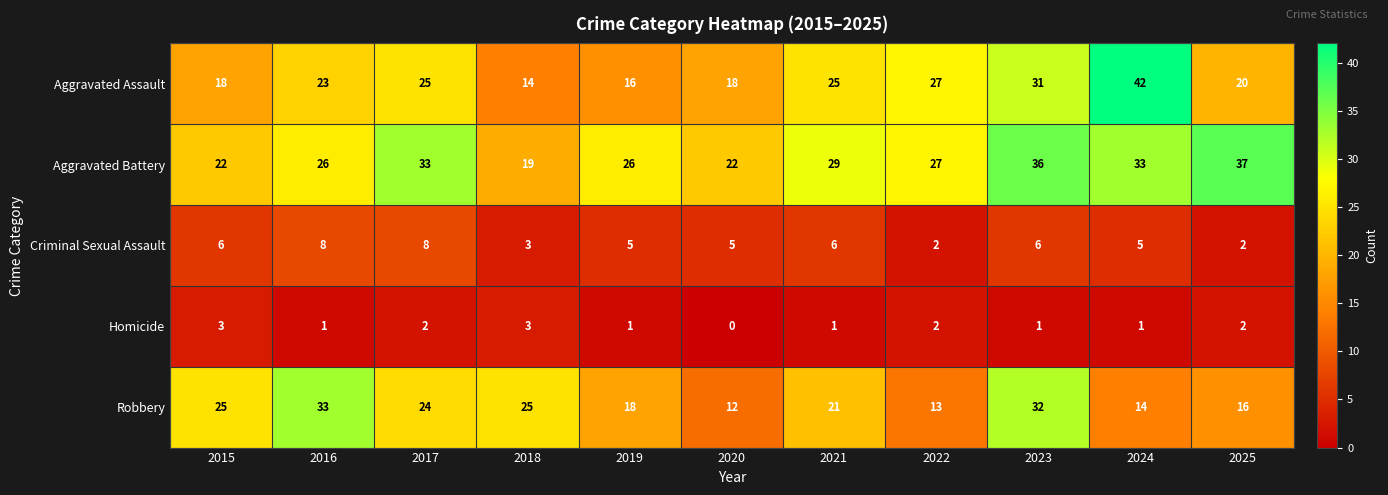

What is the difference between the second highest and minimum values in the Aggravated Assault series?

17